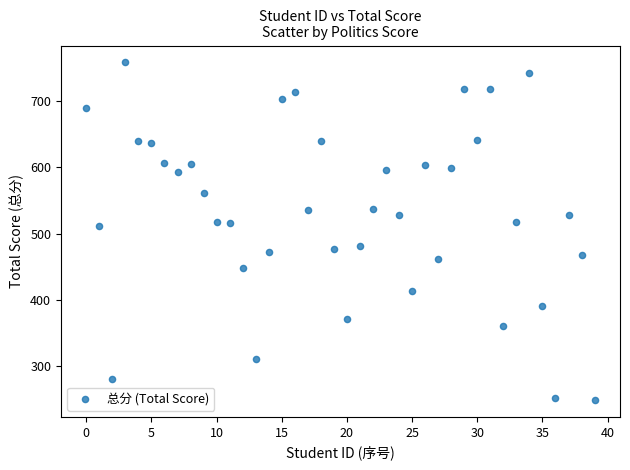

What is the range of Y values (max minus min)?

509.5